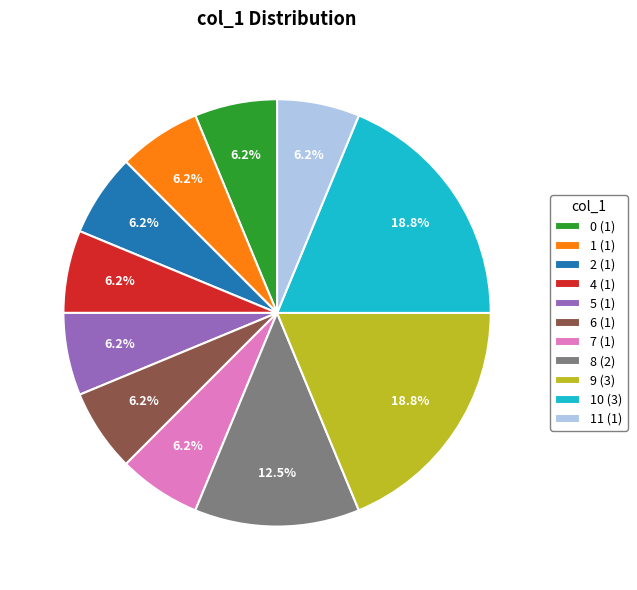

Do 7 (1) and 0 (1) together represent more than half of the pie?

No